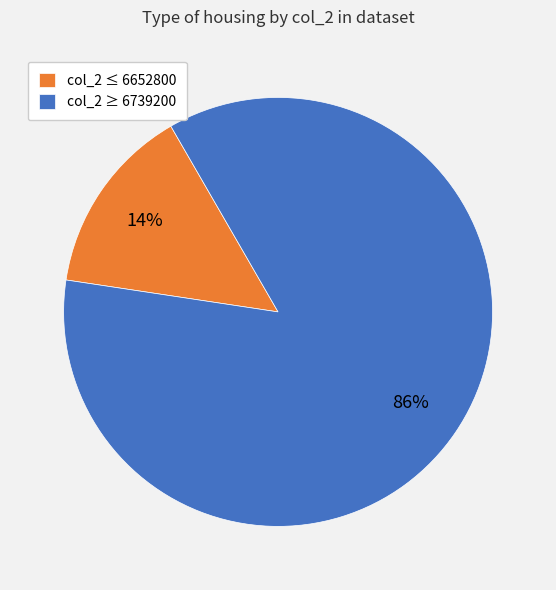

To the nearest percent, what is the average slice percentage?

50%